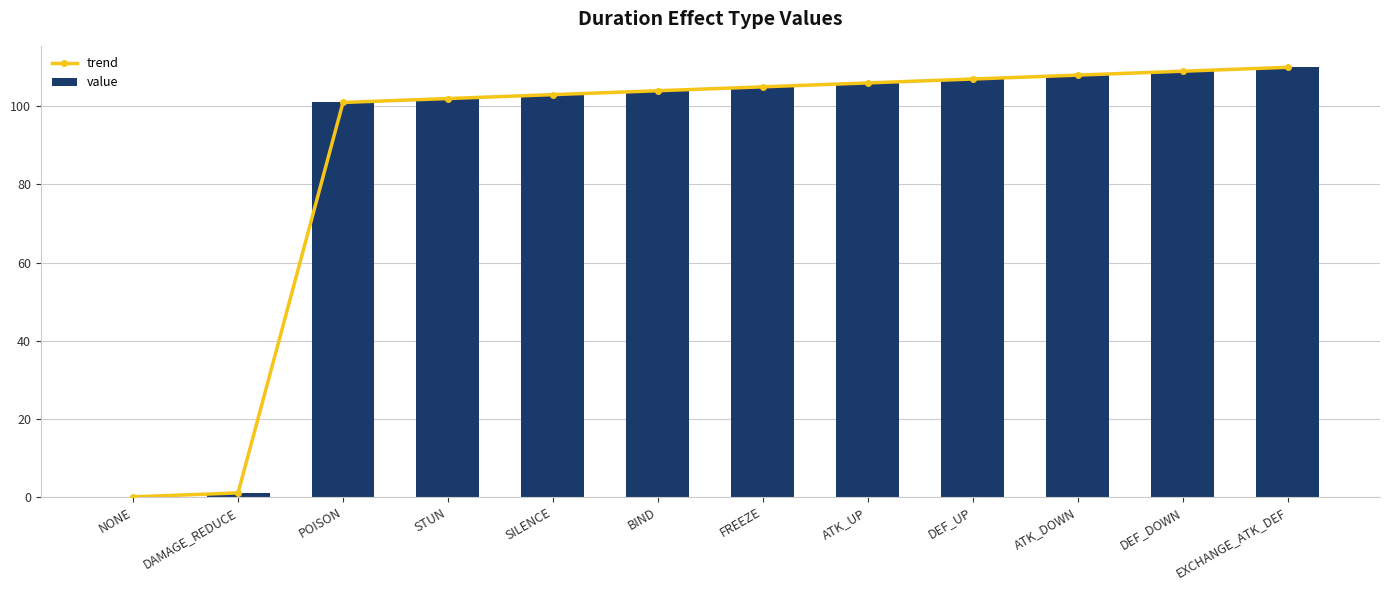

Reading left to right, list all the values displayed in this chart.

trend: NONE=0	DAMAGE_REDUCE=1	POISON=101	STUN=102	SILENCE=103	BIND=104	FREEZE=105	ATK_UP=106	DEF_UP=107	ATK_DOWN=108	DEF_DOWN=109	EXCHANGE_ATK_DEF=110
value: NONE=0	DAMAGE_REDUCE=1	POISON=101	STUN=102	SILENCE=103	BIND=104	FREEZE=105	ATK_UP=106	DEF_UP=107	ATK_DOWN=108	DEF_DOWN=109	EXCHANGE_ATK_DEF=110